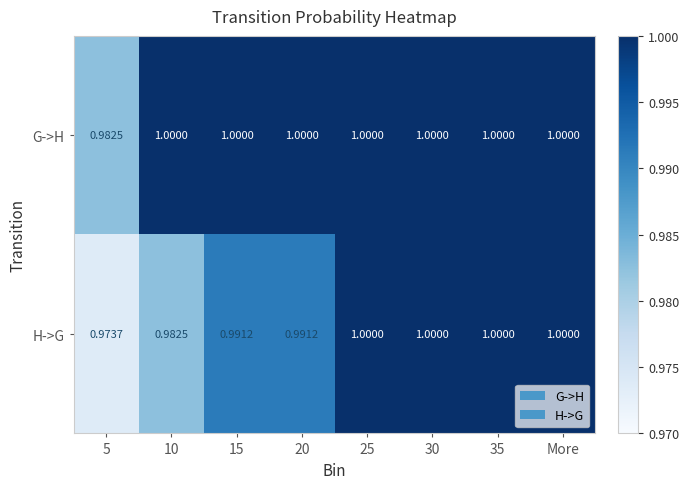

How many series are shown in this chart?

2